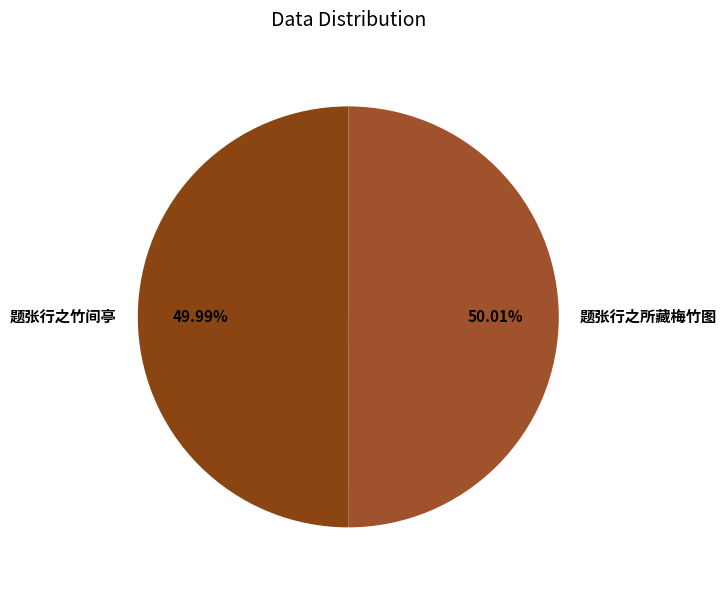

Is there any slice that represents more than half of the pie?

Yes